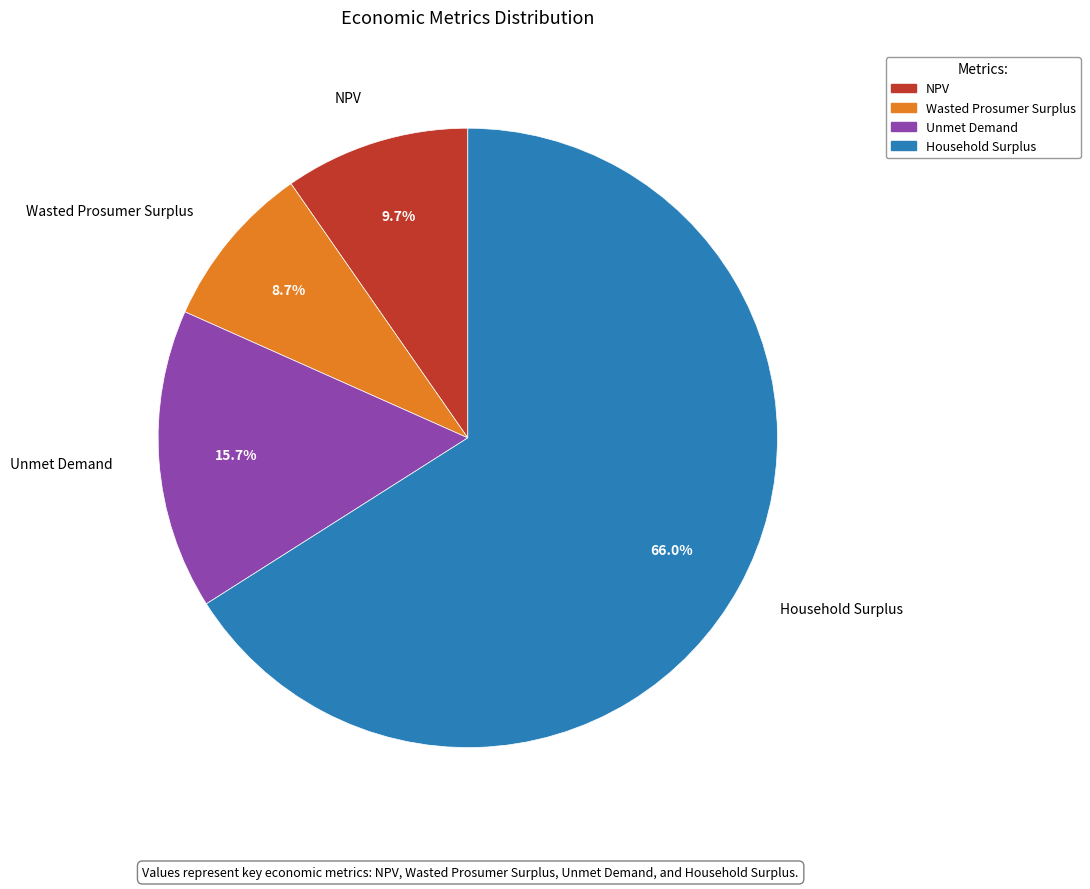

True or false: Household Surplus accounts for 66% of the total.

True